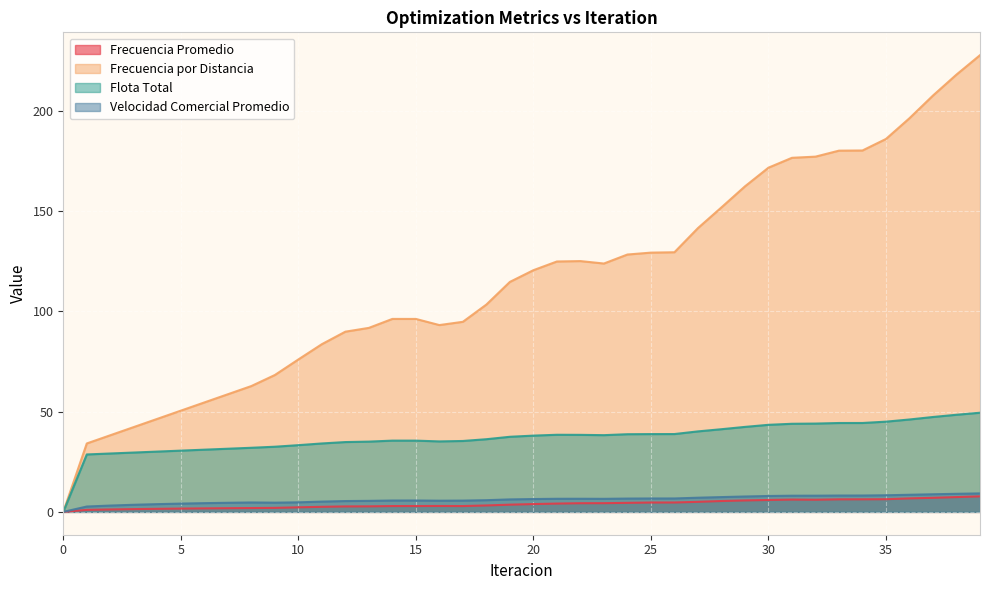

Reading left to right, extract all data points from this chart.

Frecuencia Promedio: 0=0.0	1=1.0	2=1.2	3=1.4	4=1.5	5=1.6	6=1.7	7=1.8	8=1.9	9=2.0	10=2.3	11=2.5	12=2.7	13=2.8	14=2.9	15=2.9	16=2.9	17=2.9	18=3.2	19=3.6	20=3.9	21=4.1	22=4.3	23=4.3	24=4.5	25=4.7	26=4.7	27=5.0	28=5.4	29=5.7	30=5.9	31=6.1	32=6.1	33=6.3	34=6.3	35=6.3	36=6.7	37=7.0	38=7.4	39=7.7
Frecuencia por Distancia: 0=0.0	1=34.1	2=38.2	3=42.3	4=46.4	5=50.4	6=54.5	7=58.6	8=62.7	9=68.2	10=76.0	11=83.6	12=89.8	13=91.7	14=96.2	15=96.1	16=93.1	17=94.7	18=103.3	19=114.6	20=120.4	21=124.8	22=125.0	23=123.8	24=128.2	25=129.2	26=129.4	27=141.4	28=151.7	29=162.2	30=171.5	31=176.4	32=177.0	33=180.0	34=180.1	35=185.8	36=196.2	37=207.5	38=217.9	39=227.6
Flota Total: 0=0.0	1=28.6	2=29.1	3=29.6	4=30.0	5=30.5	6=31.0	7=31.5	8=31.9	9=32.5	10=33.2	11=34.1	12=34.8	13=35.0	14=35.5	15=35.5	16=35.1	17=35.3	18=36.2	19=37.4	20=38.0	21=38.4	22=38.4	23=38.2	24=38.7	25=38.8	26=38.8	27=40.1	28=41.2	29=42.3	30=43.4	31=43.9	32=44.0	33=44.3	34=44.3	35=45.0	36=46.0	37=47.3	38=48.4	39=49.4
Velocidad Comercial Promedio: 0=0.0	1=2.7	2=3.2	3=3.5	4=3.9	5=4.1	6=4.4	7=4.5	8=4.7	9=4.6	10=4.8	11=5.1	12=5.4	13=5.5	14=5.7	15=5.7	16=5.6	17=5.6	18=5.8	19=6.2	20=6.4	21=6.5	22=6.5	23=6.5	24=6.6	25=6.7	26=6.7	27=7.1	28=7.4	29=7.7	30=7.9	31=8.1	32=8.1	33=8.2	34=8.2	35=8.3	36=8.5	37=8.8	38=9.0	39=9.2